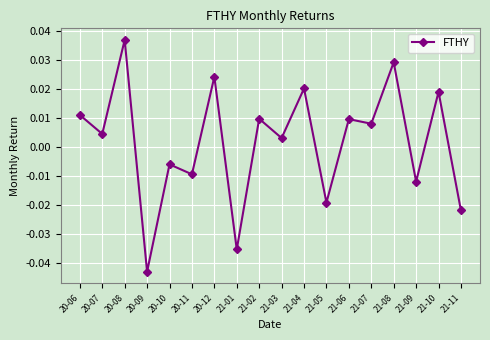

At which category does the data reach its first local valley?

20-07